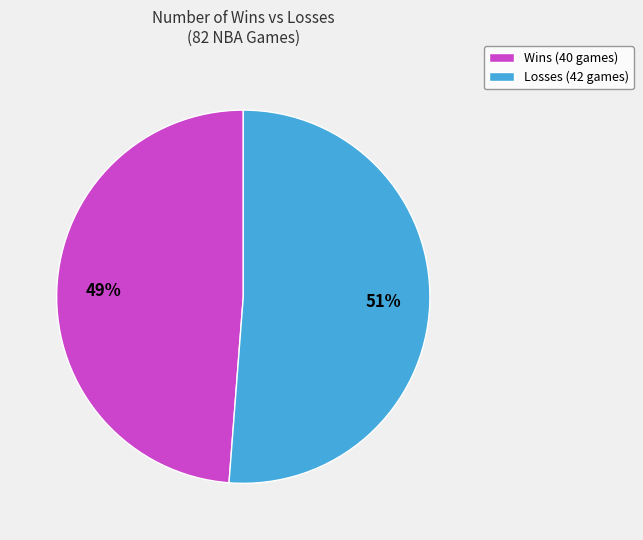

How many slices are in this pie chart?

2